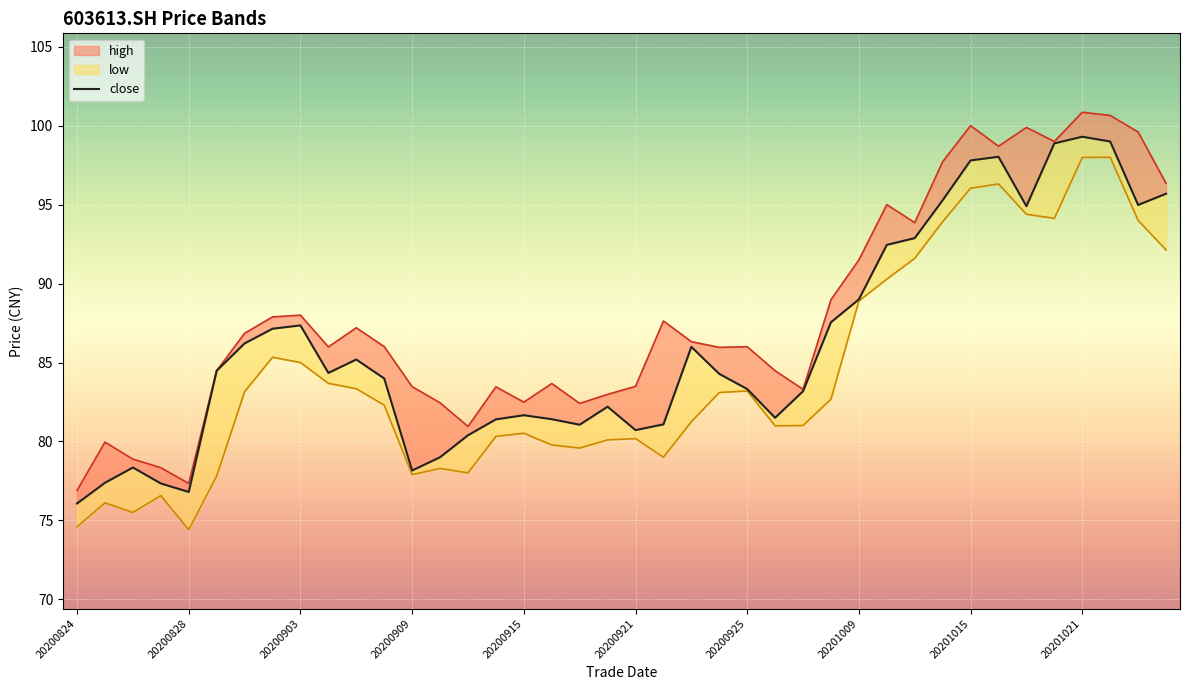

Which category has the lowest value in the high series?

20200824